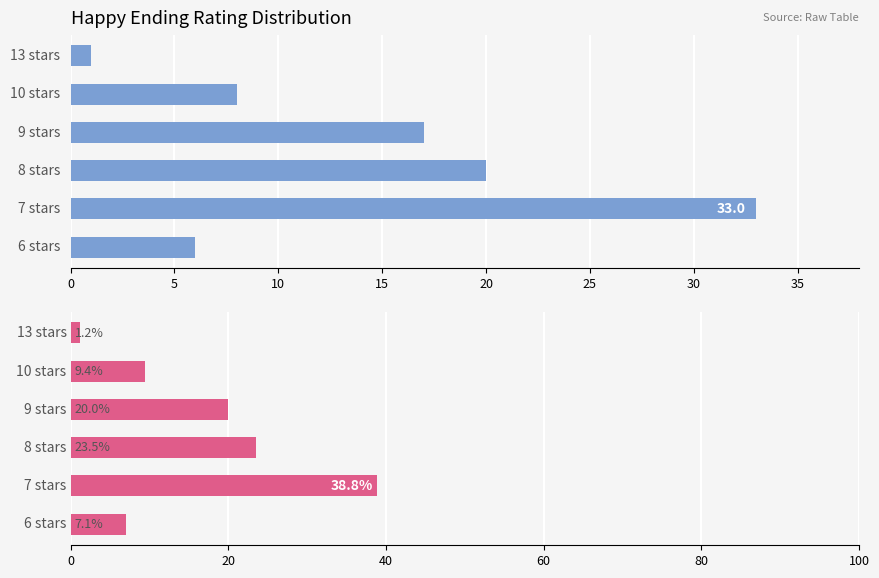

Reading left to right, list all the values displayed in this chart.

Count: 6.0	33.0	20.0	17.0	8.0	1.0
Percentage: 7.1	38.8	23.5	20.0	9.4	1.2